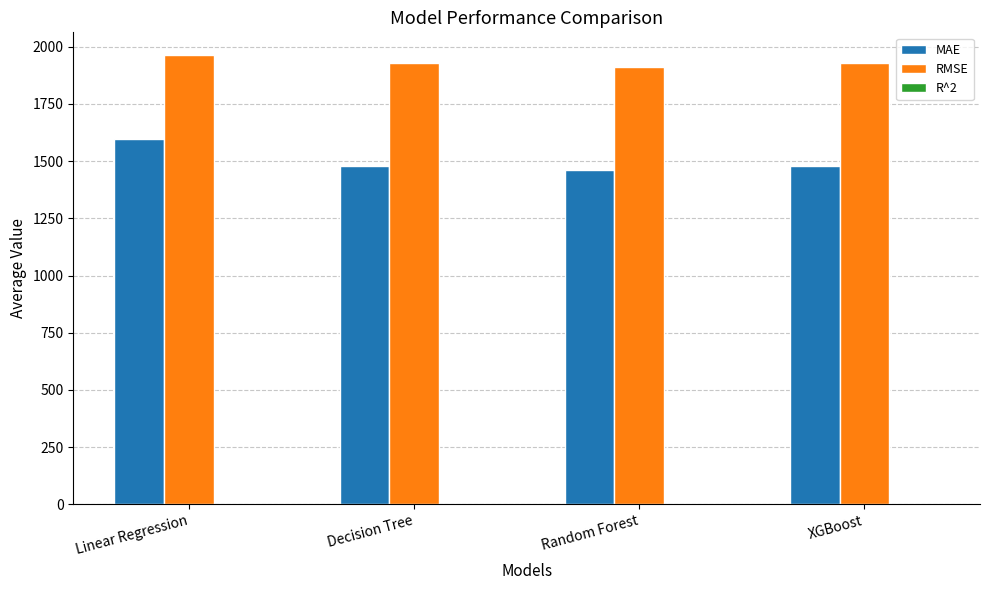

At which category is the sum across all series the highest?

Linear Regression